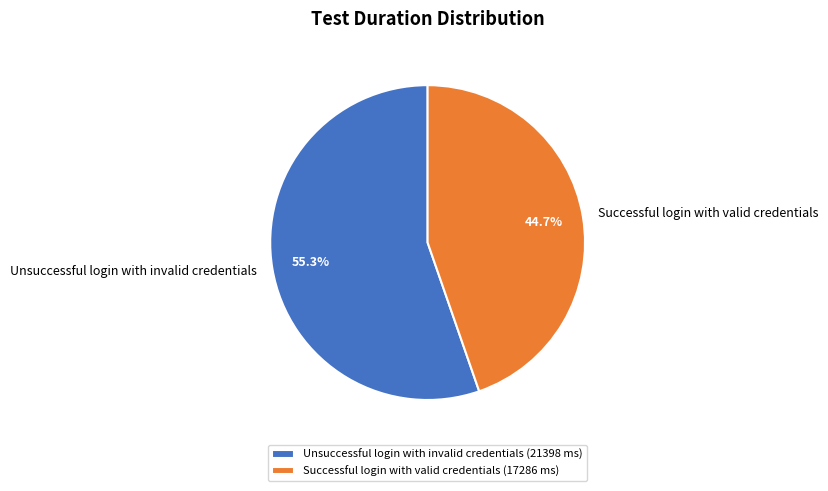

Between Successful login with valid credentials and Unsuccessful login with invalid credentials, which is larger?

Unsuccessful login with invalid credentials